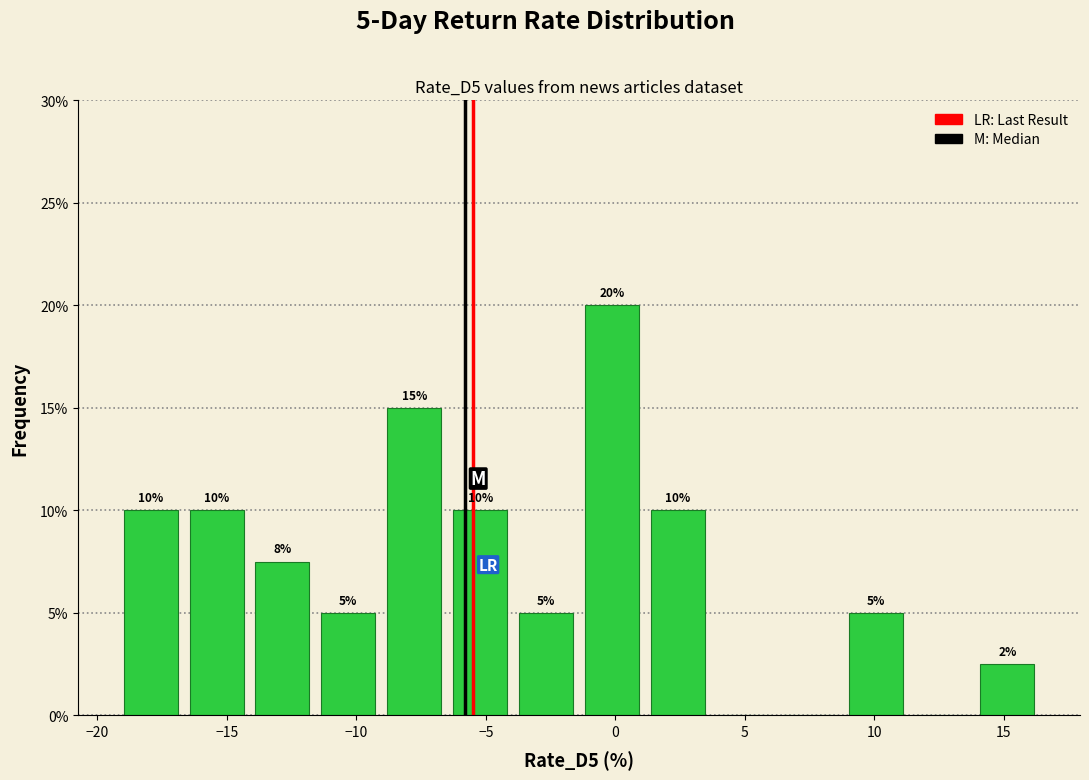

Over which range of the x-axis is the bar tallest?

-1.5 to 1.0